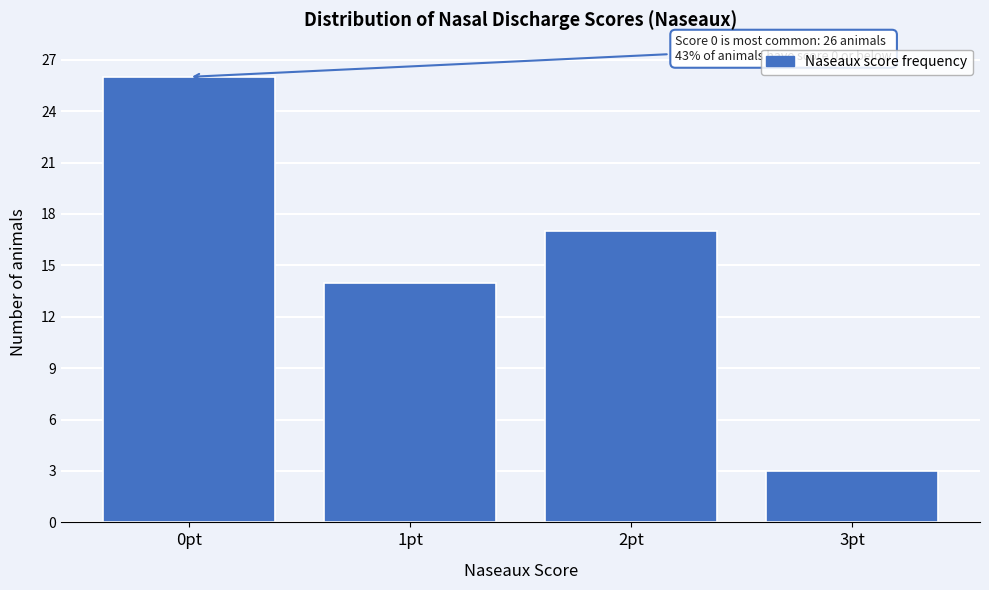

Which range on the x-axis has the tallest bar?

-0.5 to 0.5